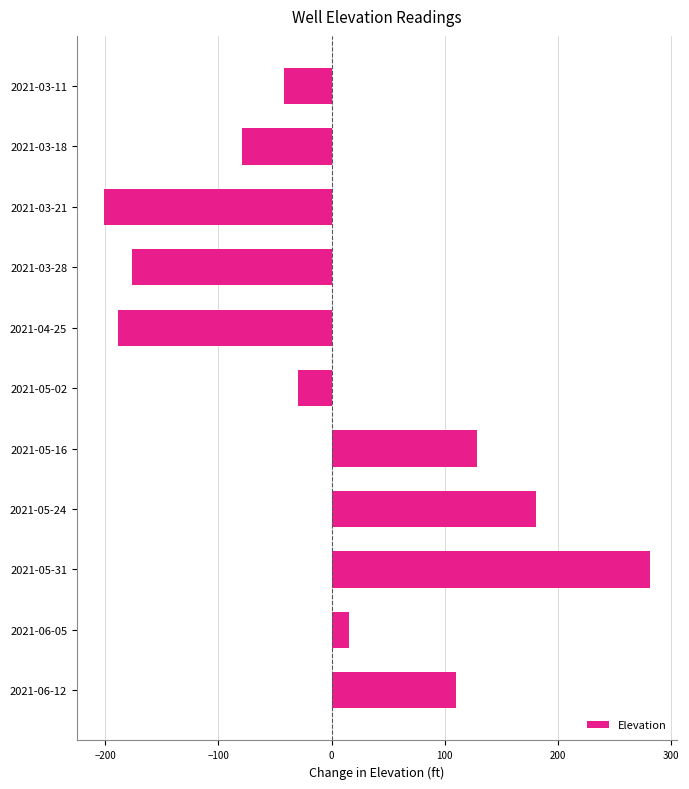

What is the difference between the values at 2021-05-16 and 2021-04-25?

317.2